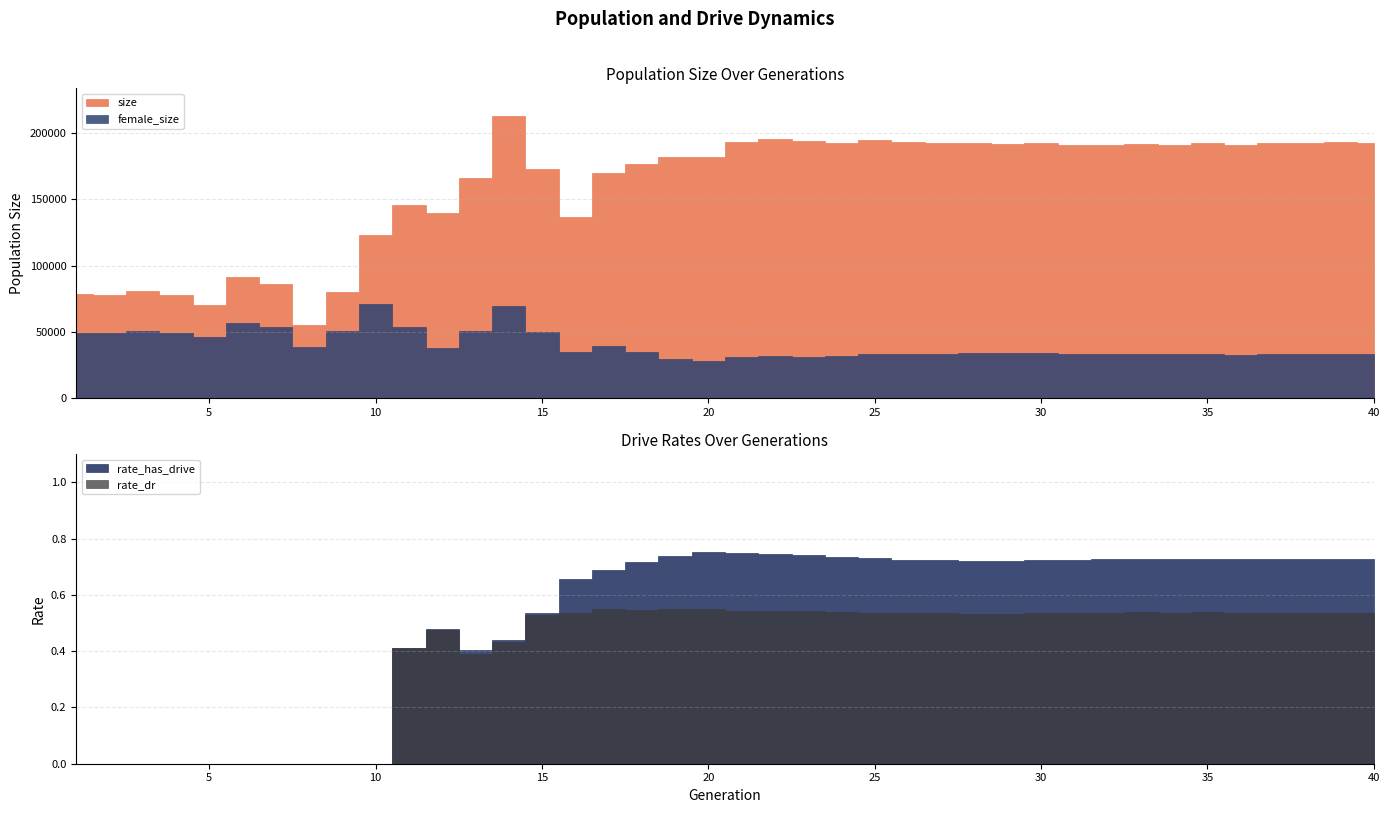

What is the average value of the female_size series?

40080.6